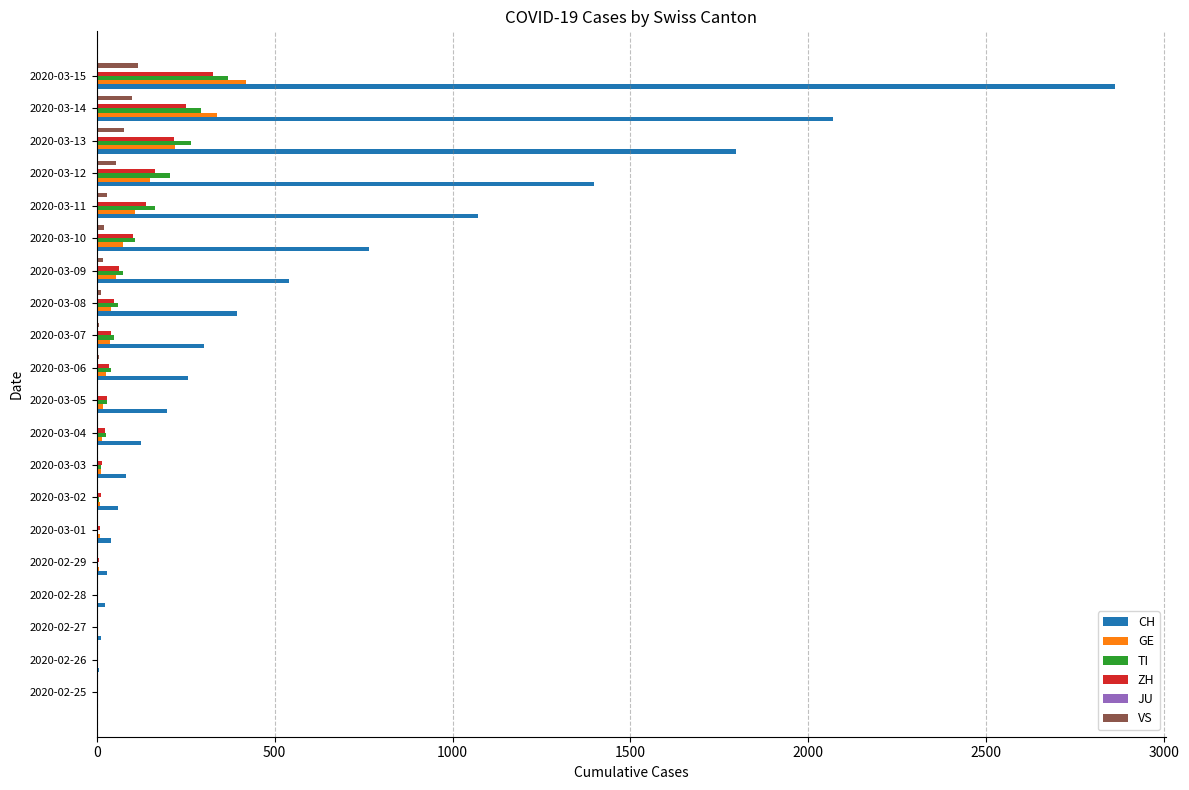

At which category does the chart reach its peak across all series?

2020-03-15